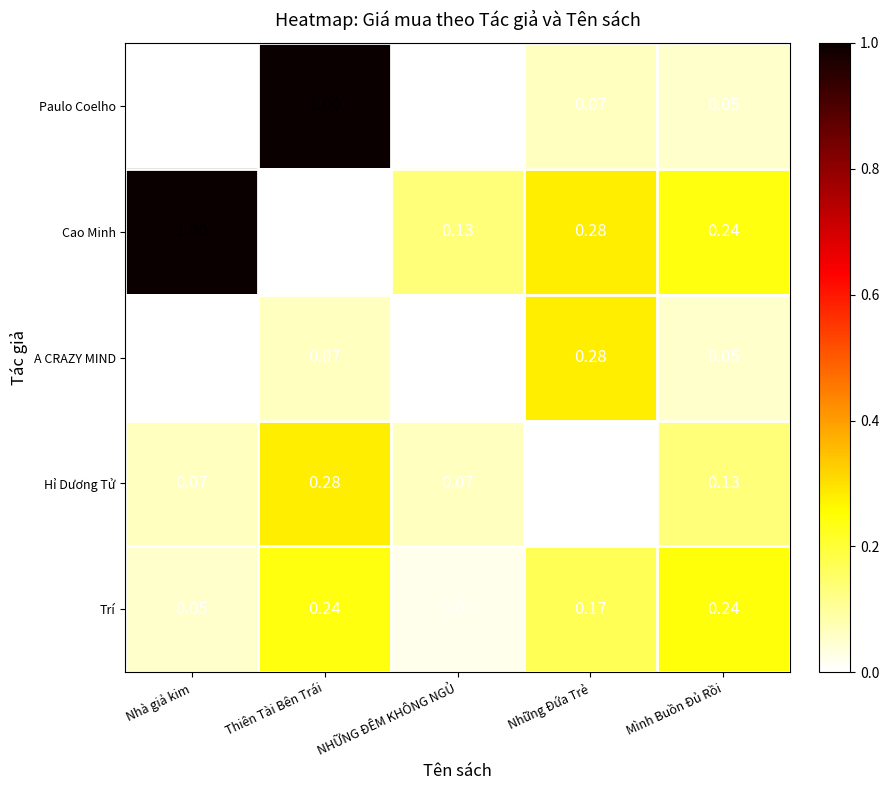

At which label does Paulo Coelho reach its peak?

Thiên Tài Bên Trái